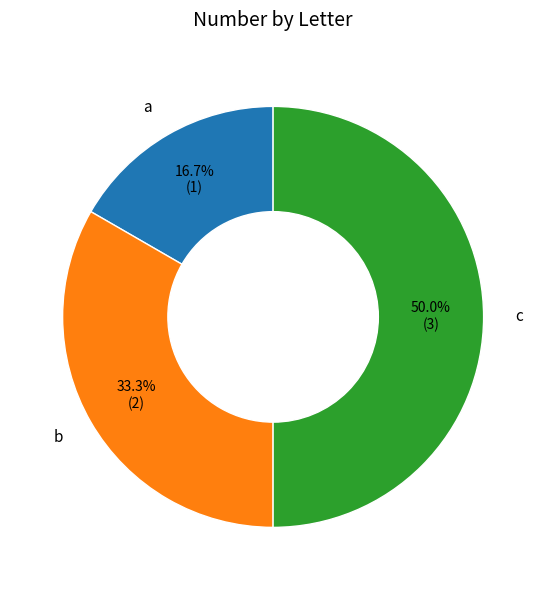

Count the number of slices in the pie.

3